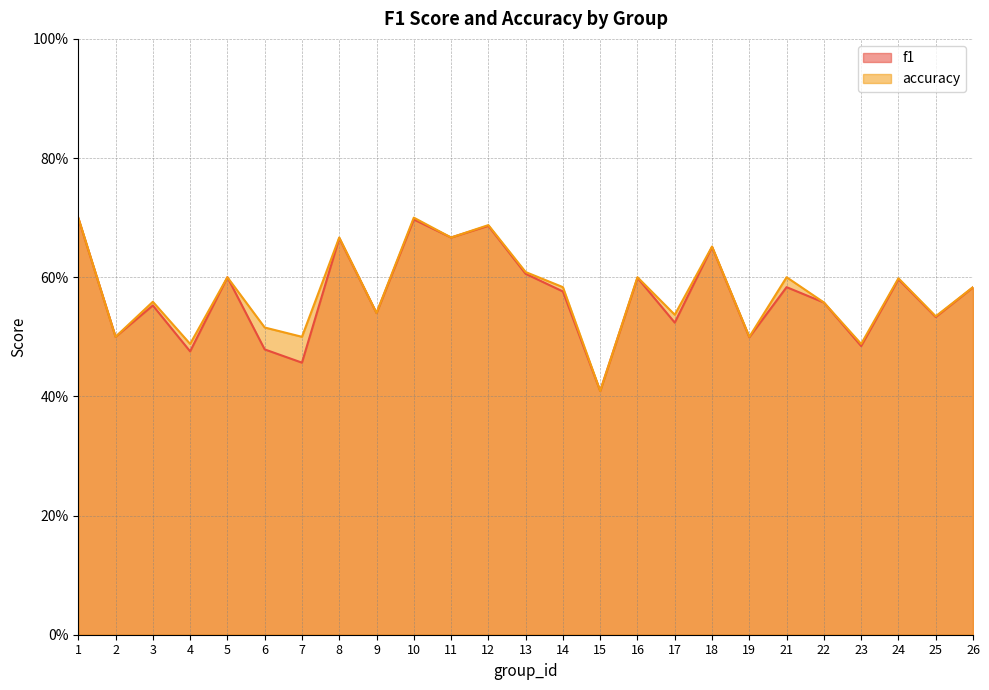

Is the value of accuracy at 4 greater than the value of f1 at 24?

No